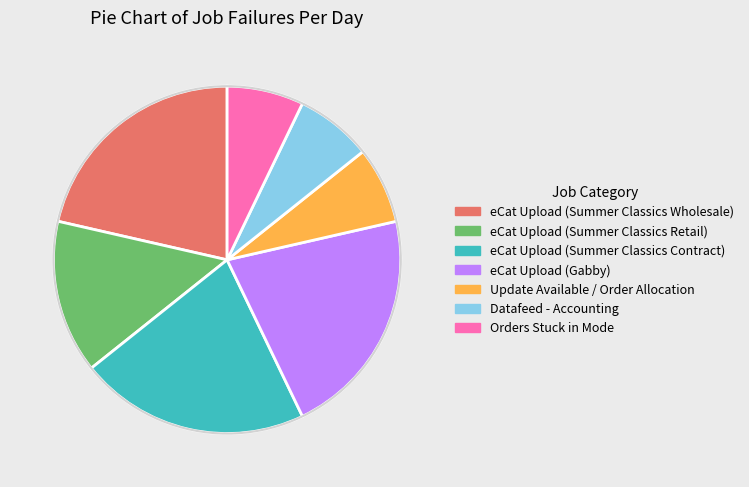

Does Datafeed - Accounting account for over 50% of the chart?

No